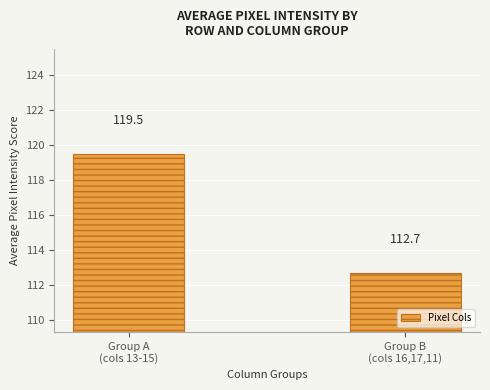

Count the number of data series in this chart.

1